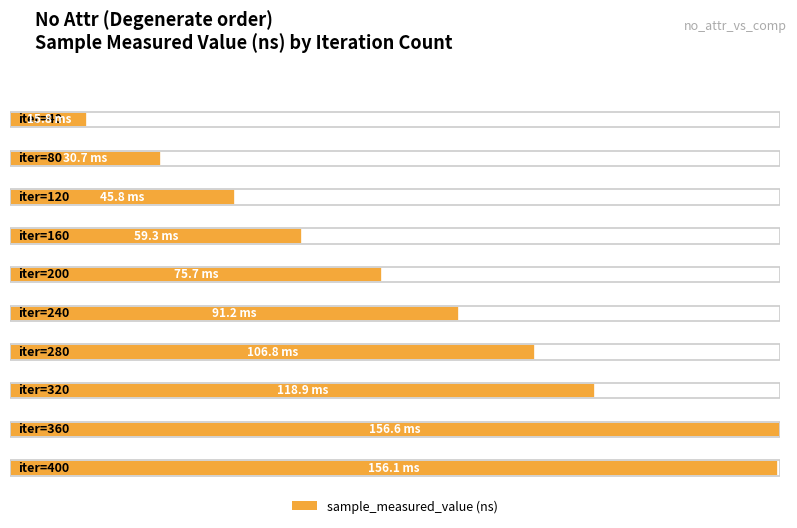

What is the value of the 5th bar from the left?

75680920